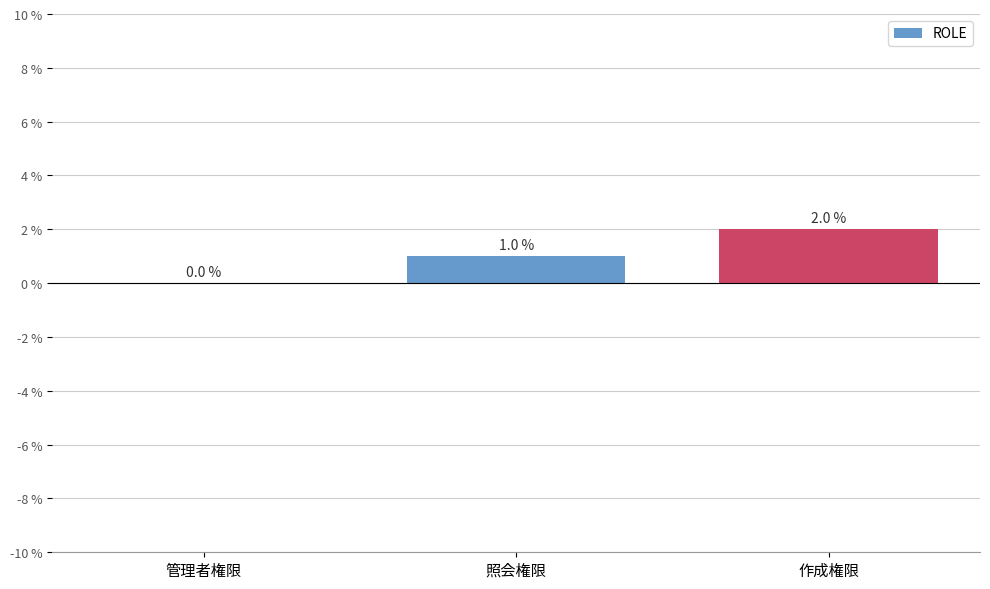

How many values are above zero?

2